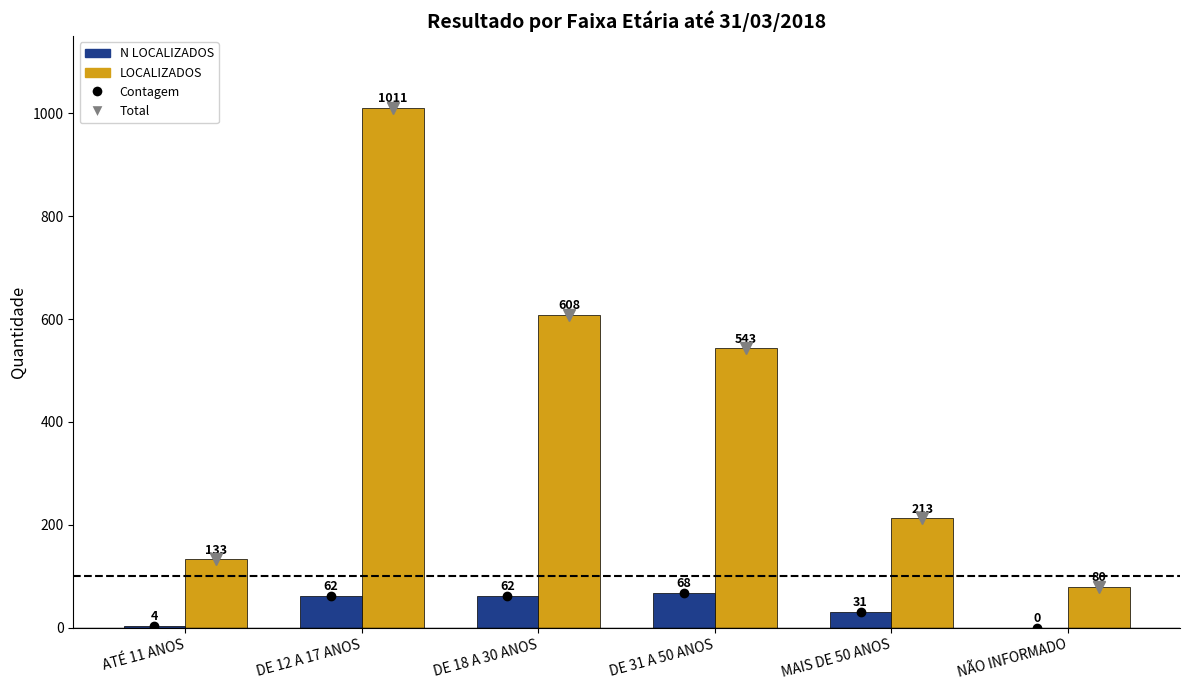

What is the sum of all LOCALIZADOS values?

2588